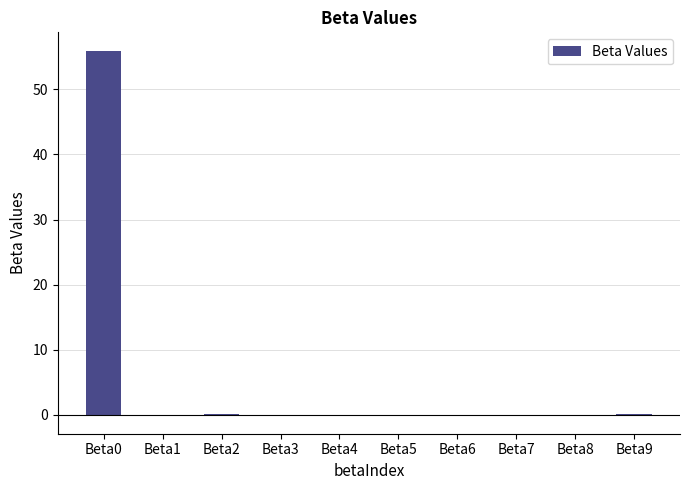

Is it true that the value at Beta0 is 33.5?

False